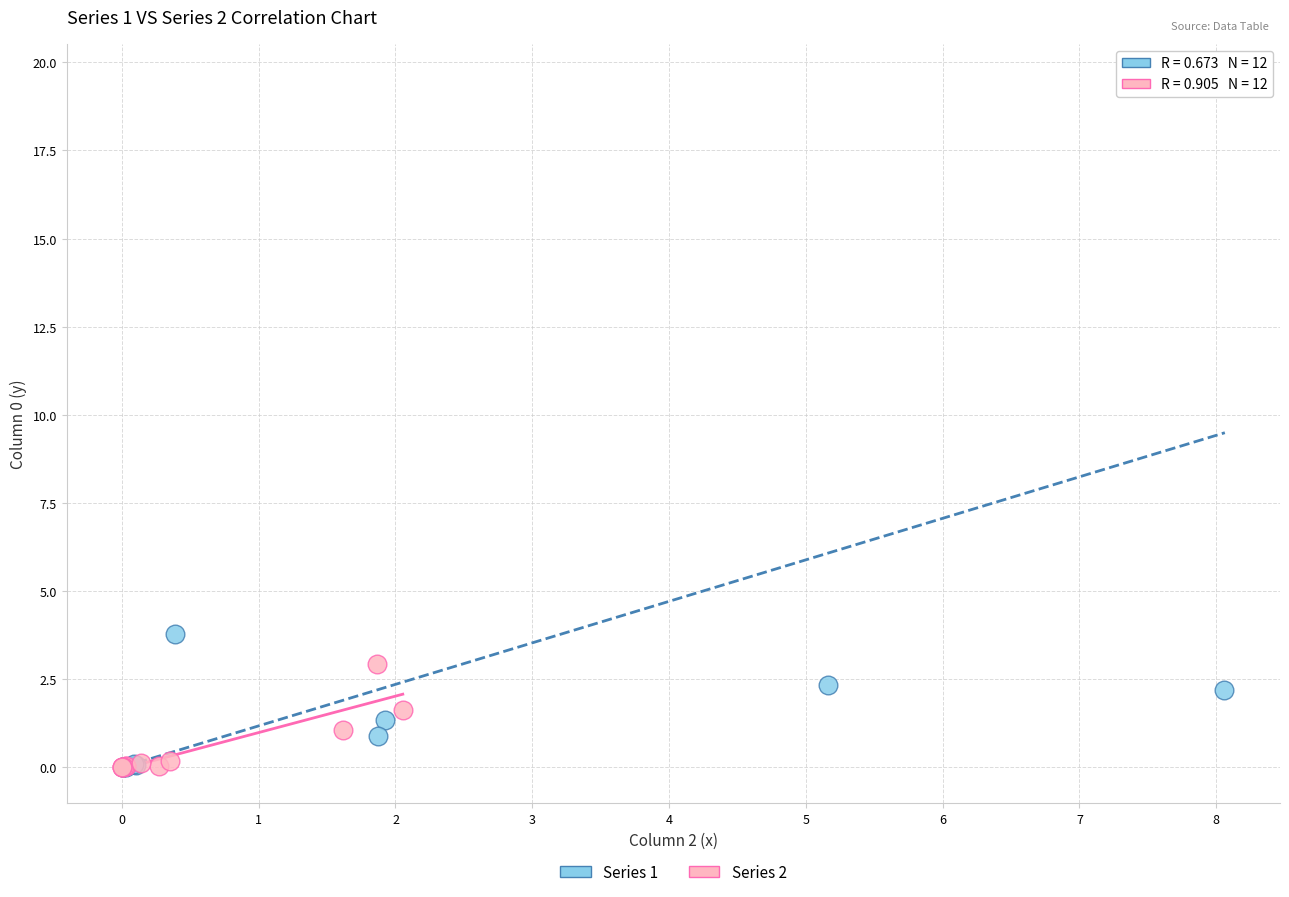

Which series contains the highest Y value?

Series 1